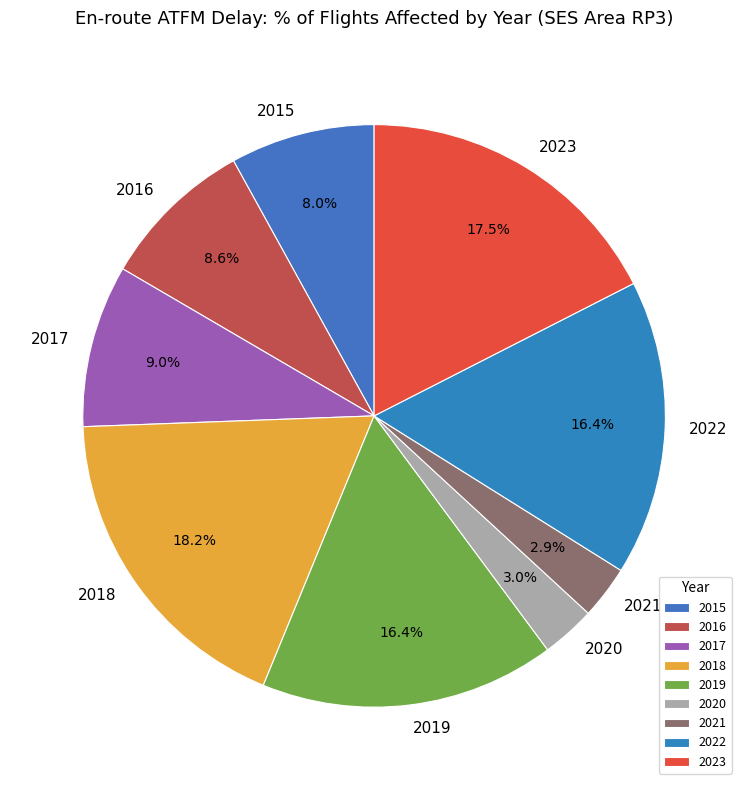

Is there any slice that represents more than half of the pie?

No